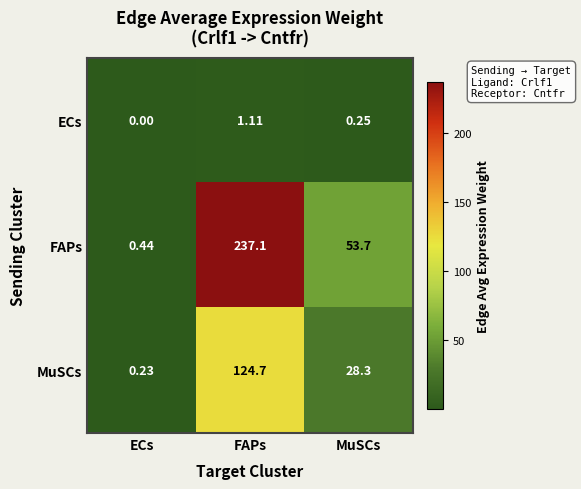

List the labels in order of ECs value, smallest first.

ECs, MuSCs, FAPs